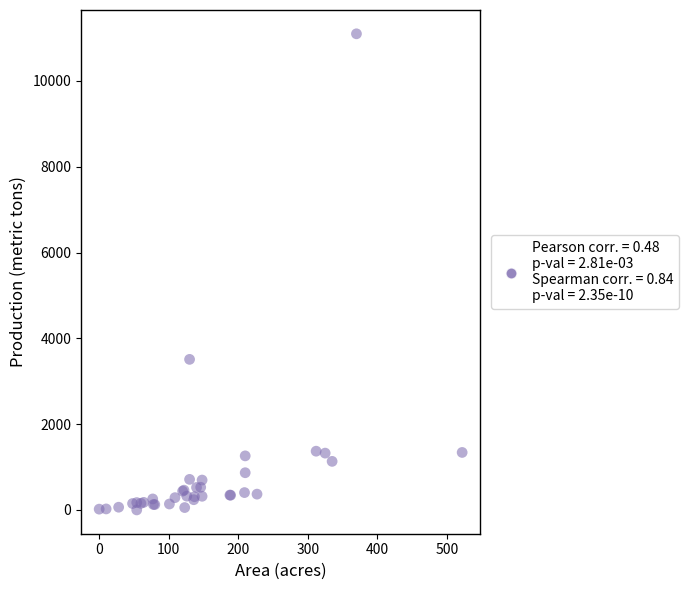

What Y value in the scatter plot is closest to 5550?

3510